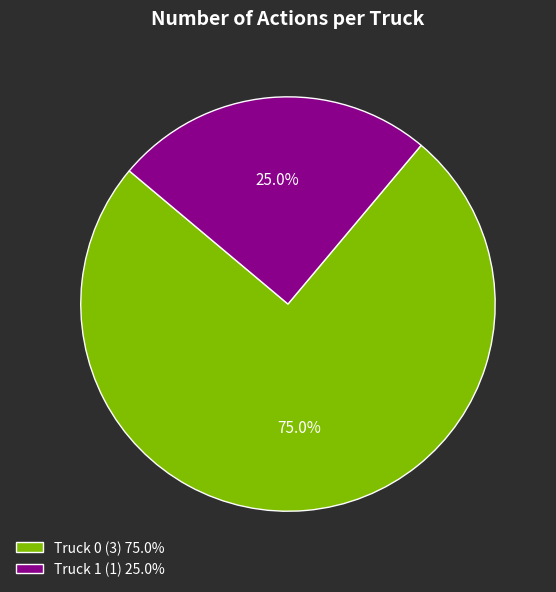

Is there a majority slice in this chart?

Yes